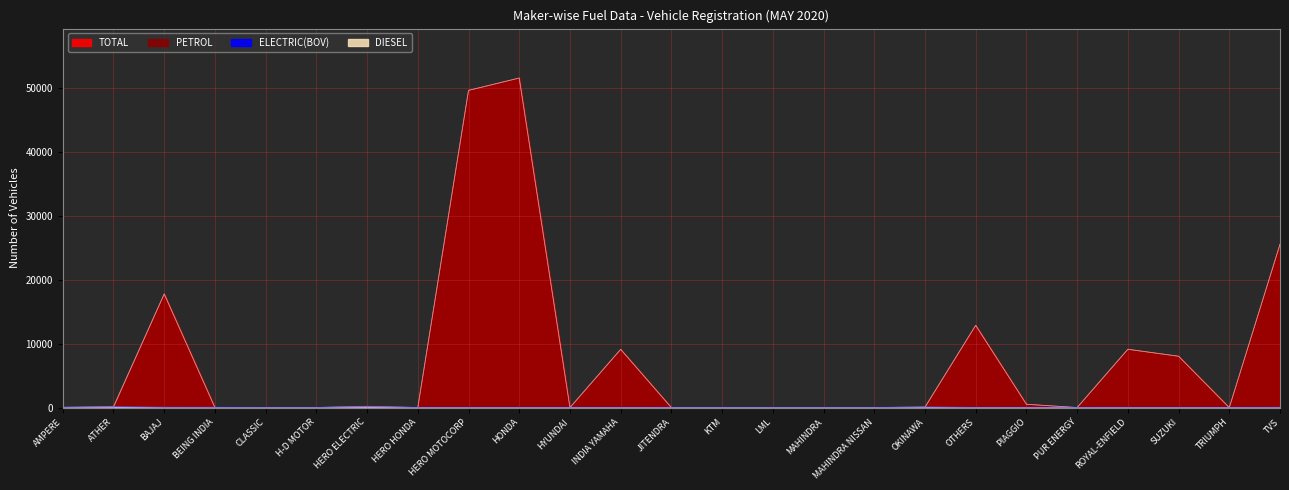

Which series has the largest total across all categories?

TOTAL